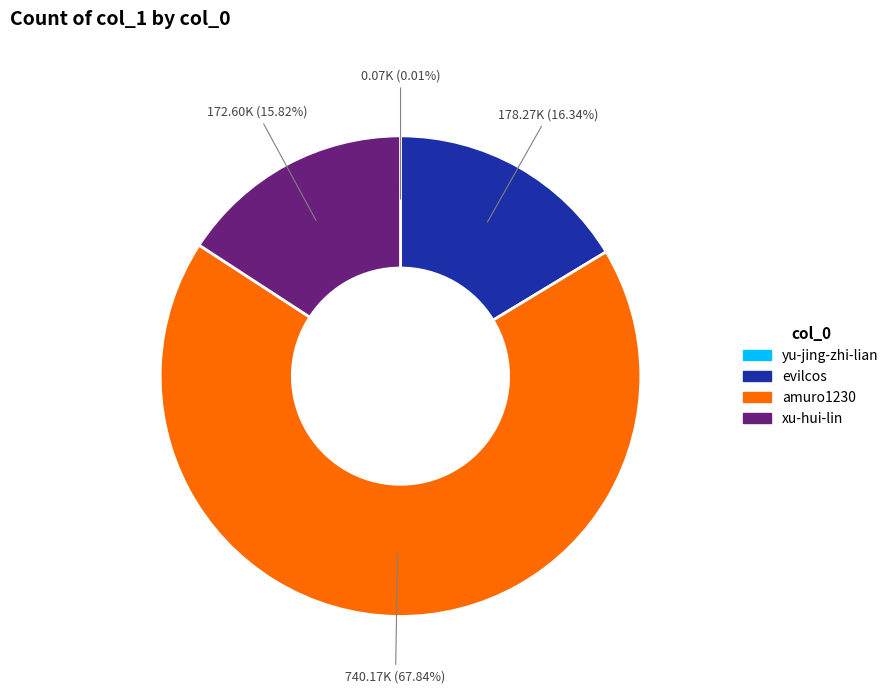

To the nearest percent, what portion does evilcos represent?

16%